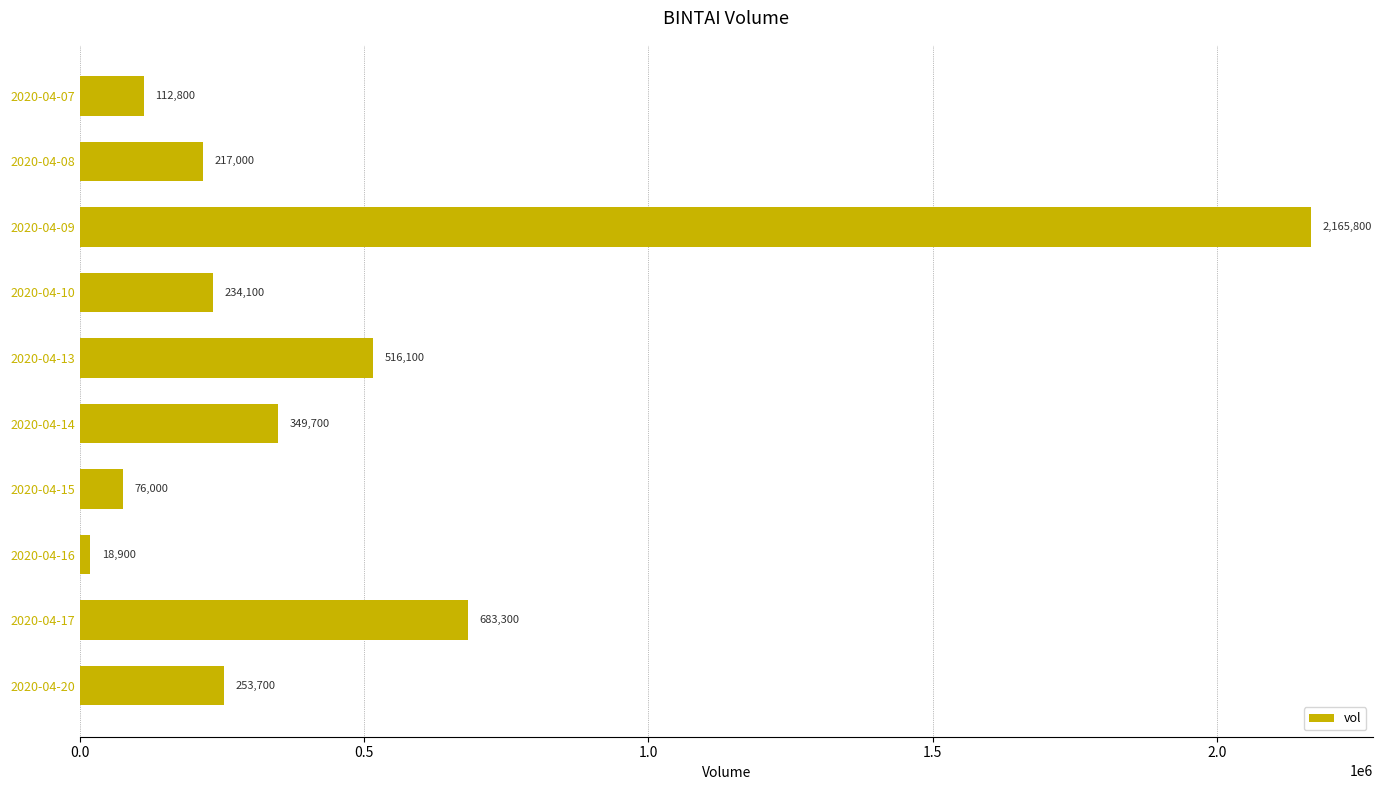

The chart shows a value of 683300 at 2020-04-17. True or false?

True